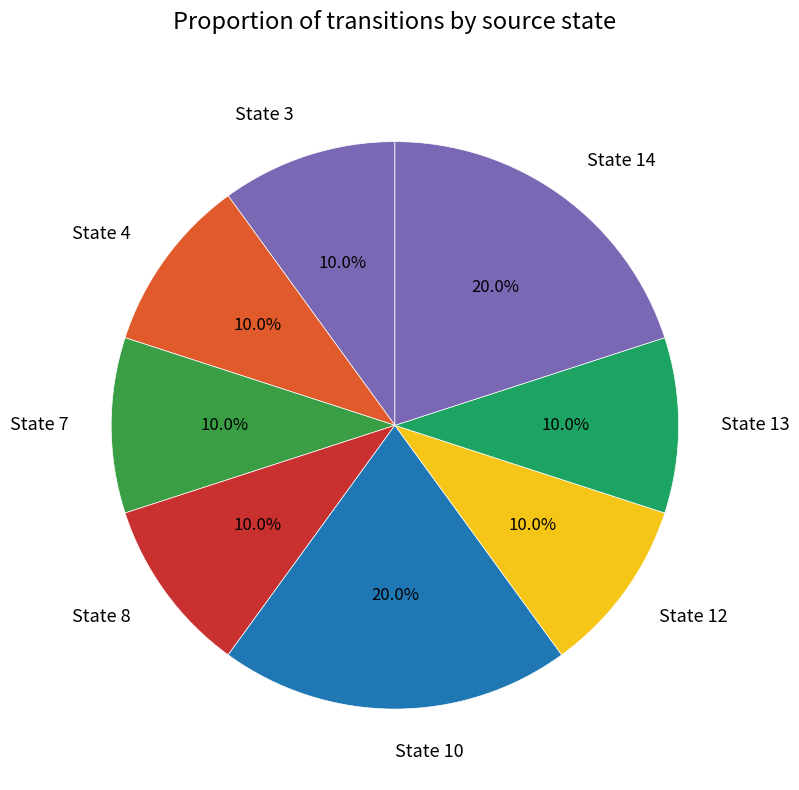

Count the number of slices in the pie.

8